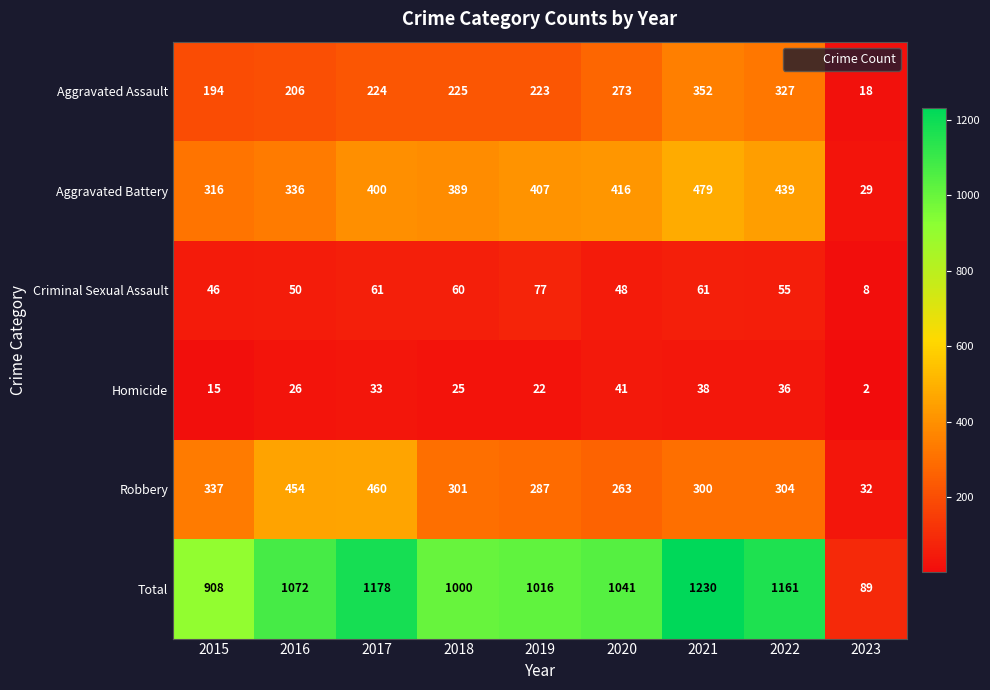

Count the number of data series in this chart.

6